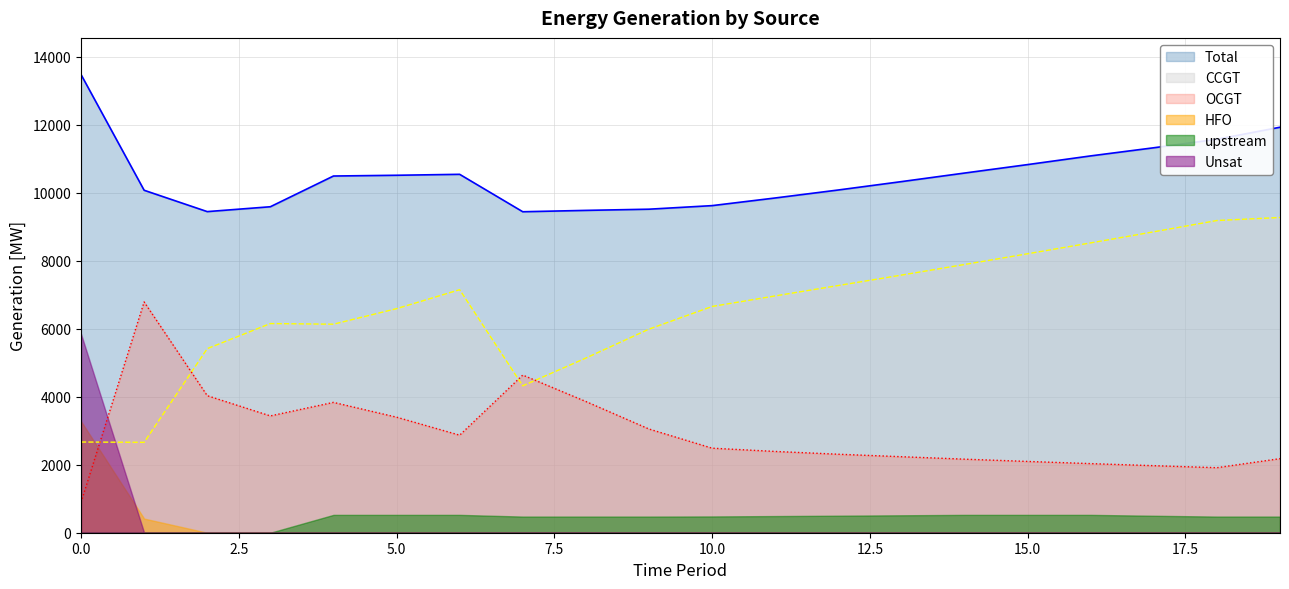

Does the chart display data point markers on the line(s)?

No